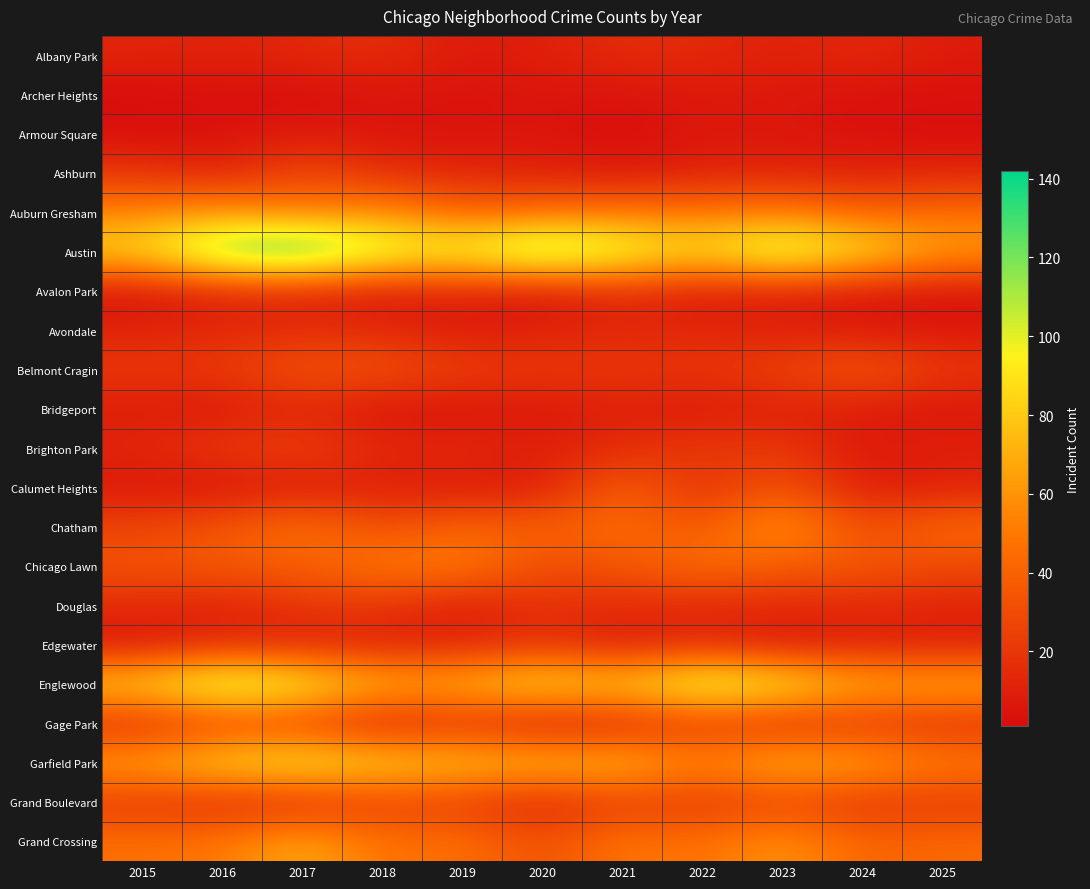

Reading left to right, transcribe all the data shown in this chart.

Albany Park: 2015=13	2016=11	2017=14	2018=17	2019=7	2020=10	2021=16	2022=15	2023=10	2024=15	2025=8
Archer Heights: 2015=1	2016=3	2017=1	2018=5	2019=4	2020=5	2021=4	2022=7	2023=7	2024=3	2025=3
Armour Square: 2015=3	2016=3	2017=9	2018=5	2019=4	2020=6	2021=1	2022=7	2023=6	2024=3	2025=2
Ashburn: 2015=20	2016=11	2017=29	2018=17	2019=13	2020=11	2021=7	2022=11	2023=12	2024=11	2025=13
Auburn Gresham: 2015=54	2016=62	2017=50	2018=59	2019=40	2020=45	2021=49	2022=48	2023=52	2024=40	2025=45
Austin: 2015=87	2016=130	2017=142	2018=110	2019=100	2020=128	2021=107	2022=88	2023=115	2024=91	2025=65
Avalon Park: 2015=3	2016=11	2017=11	2018=5	2019=11	2020=4	2021=16	2022=7	2023=9	2024=5	2025=4
Avondale: 2015=12	2016=14	2017=16	2018=15	2019=7	2020=11	2021=14	2022=13	2023=11	2024=7	2025=6
Belmont Cragin: 2015=22	2016=22	2017=35	2018=34	2019=25	2020=22	2021=22	2022=20	2023=26	2024=38	2025=22
Bridgeport: 2015=8	2016=6	2017=13	2018=4	2019=5	2020=6	2021=10	2022=7	2023=10	2024=8	2025=5
Brighton Park: 2015=13	2016=23	2017=26	2018=14	2019=15	2020=10	2021=16	2022=22	2023=22	2024=7	2025=11
Calumet Heights: 2015=6	2016=4	2017=9	2018=9	2019=8	2020=7	2021=42	2022=15	2023=35	2024=8	2025=10
Chatham: 2015=27	2016=35	2017=48	2018=31	2019=42	2020=40	2021=46	2022=34	2023=65	2024=29	2025=45
Chicago Lawn: 2015=34	2016=37	2017=39	2018=50	2019=53	2020=30	2021=35	2022=47	2023=37	2024=37	2025=29
Douglas: 2015=15	2016=11	2017=20	2018=21	2019=8	2020=19	2021=15	2022=14	2023=15	2024=14	2025=12
Edgewater: 2015=5	2016=13	2017=11	2018=10	2019=11	2020=18	2021=7	2022=14	2023=5	2024=10	2025=9
Englewood: 2015=85	2016=114	2017=99	2018=73	2019=73	2020=92	2021=81	2022=109	2023=97	2024=71	2025=72
Gage Park: 2015=13	2016=24	2017=24	2018=7	2019=17	2020=5	2021=10	2022=21	2023=14	2024=20	2025=16
Garfield Park: 2015=68	2016=87	2017=96	2018=86	2019=80	2020=77	2021=77	2022=56	2023=75	2024=68	2025=54
Grand Boulevard: 2015=20	2016=14	2017=13	2018=24	2019=22	2020=11	2021=24	2022=19	2023=27	2024=19	2025=21
Grand Crossing: 2015=47	2016=49	2017=71	2018=46	2019=48	2020=31	2021=50	2022=46	2023=62	2024=41	2025=44